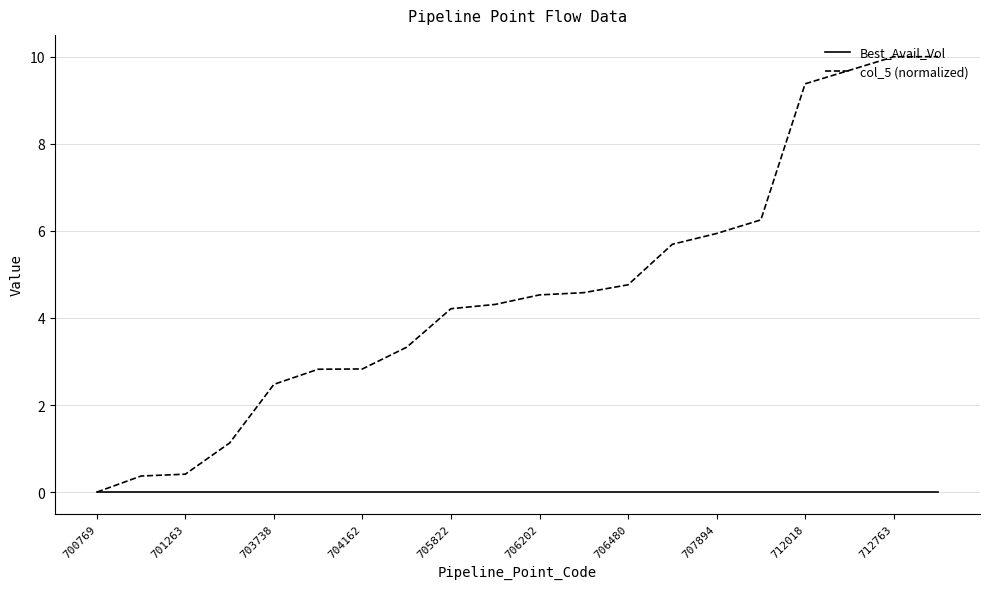

At how many categories does at least one series exceed 2?

16